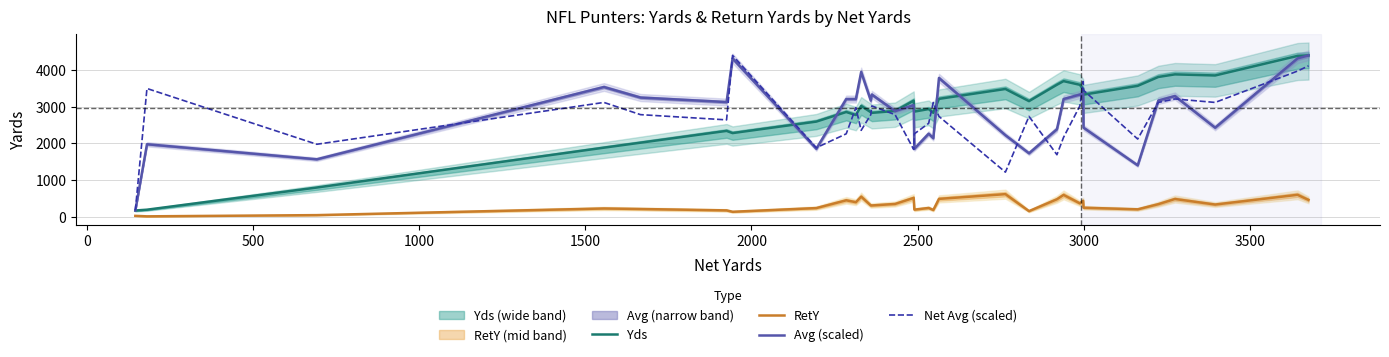

True or false: Net Avg (scaled) and RetY cross at least once.

False